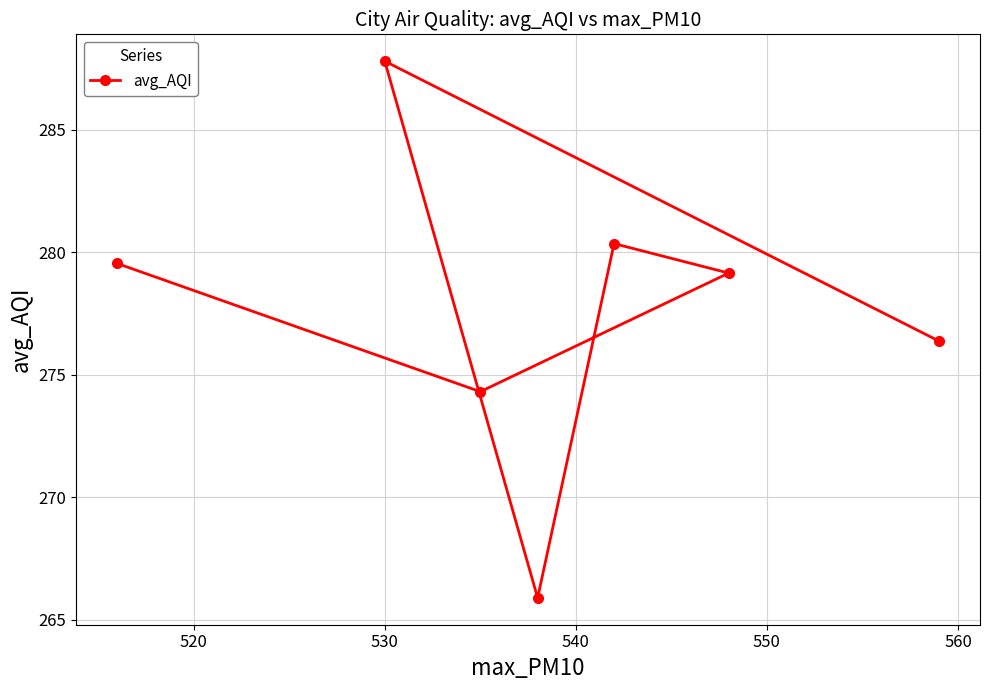

What is the greatest value displayed?

287.8